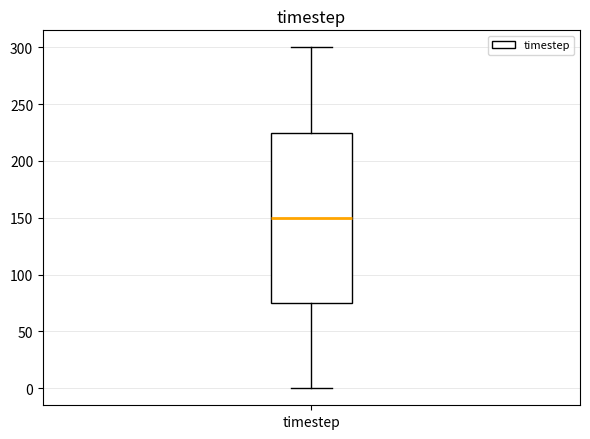

Where is the lower edge of the box for timestep on the y-axis? The values are not printed on the chart, so give them approximately, as read against the axis.

75